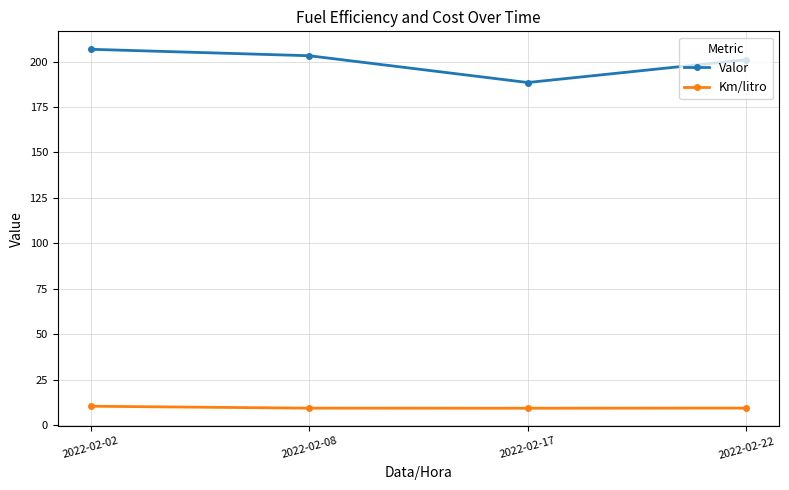

The value of Valor at 2022-02-22 is 201.1. True or false?

True